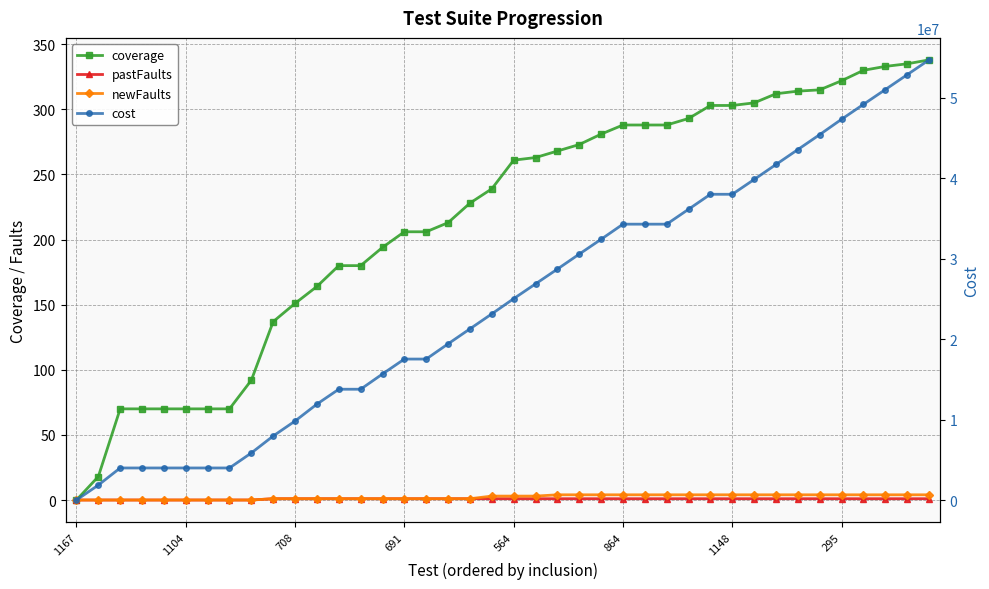

What is the maximum value shown in the chart?

54673100